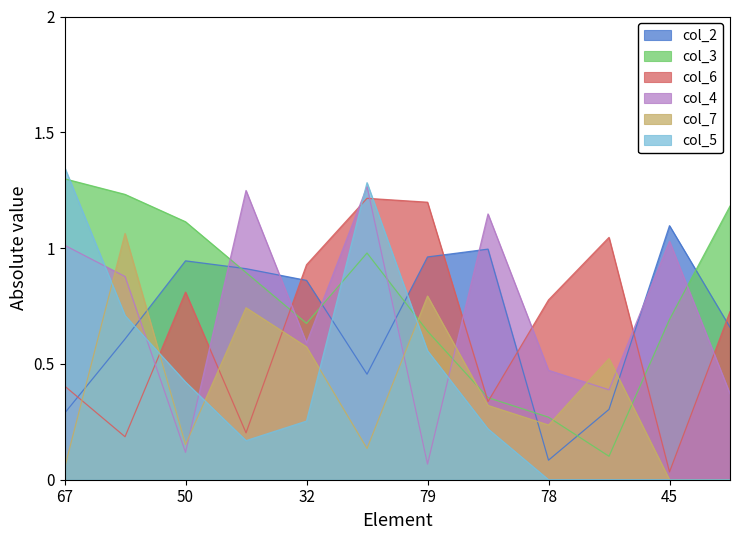

At 50, list the series in order from largest to smallest.

col_3, col_2, col_6, col_5, col_7, col_4